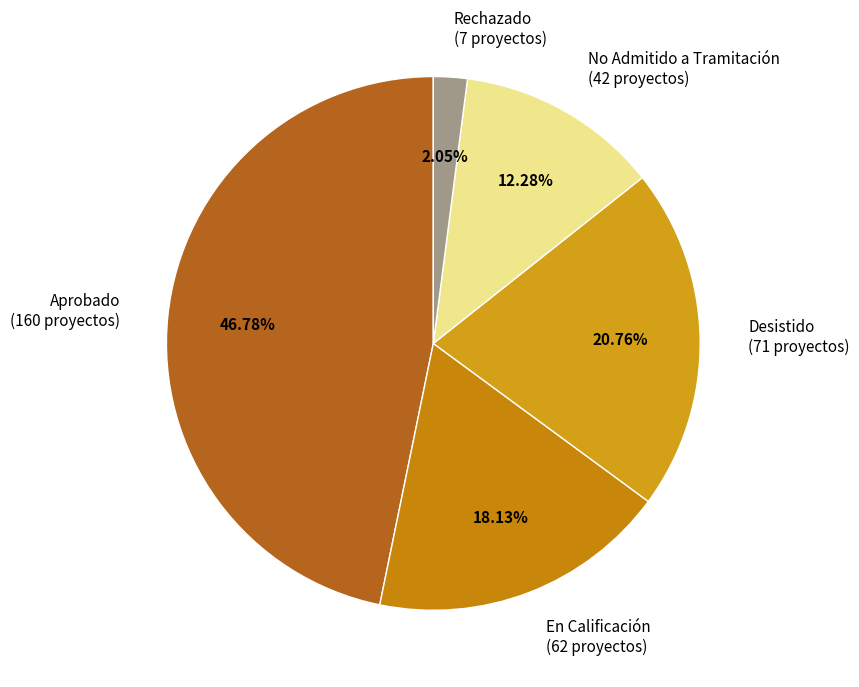

Is Aprobado the majority of the pie?

No